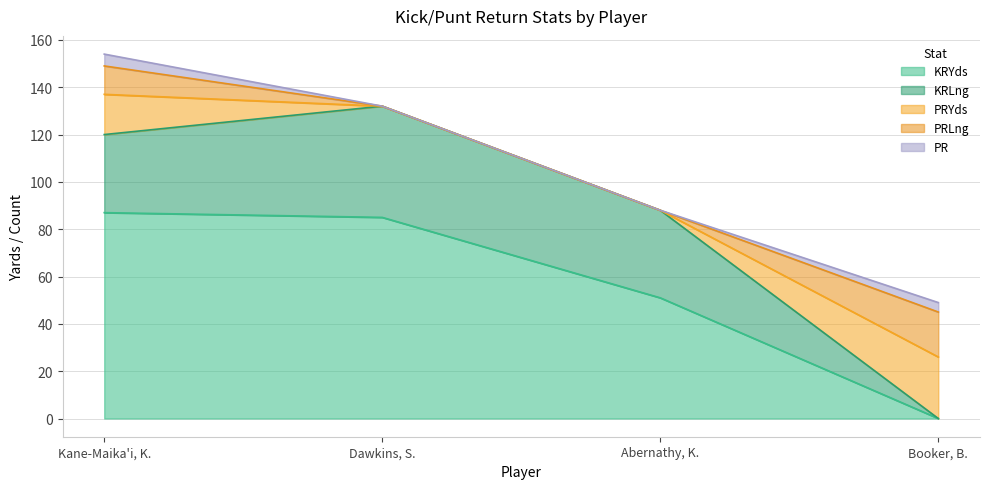

True or false: KR_TD and PRLng intersect in this chart.

False